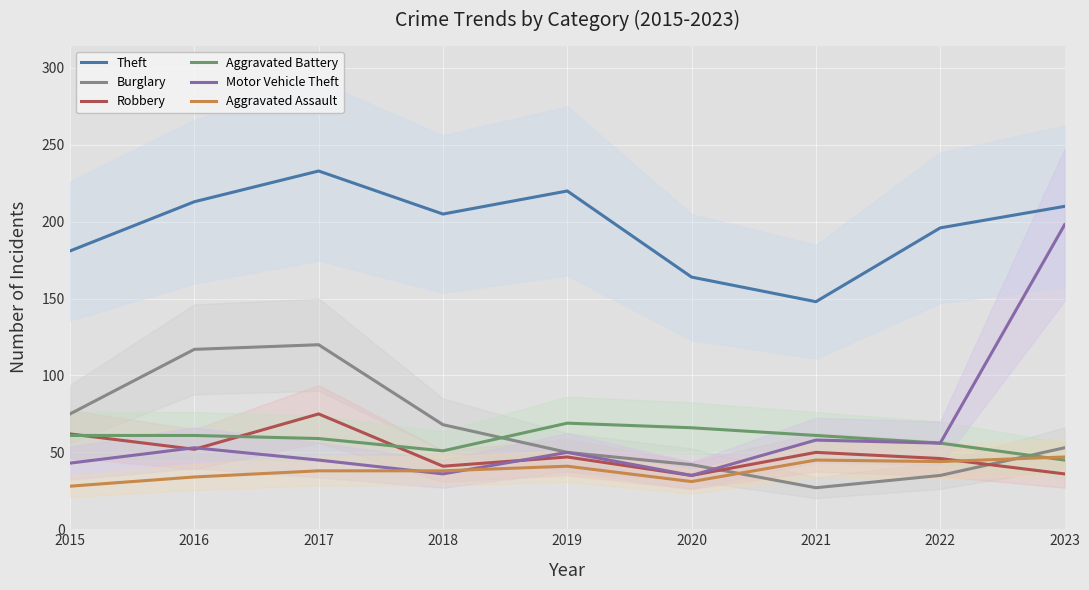

What are all the series names shown in the legend?

Theft, Burglary, Robbery, Aggravated Battery, Motor Vehicle Theft, Aggravated Assault